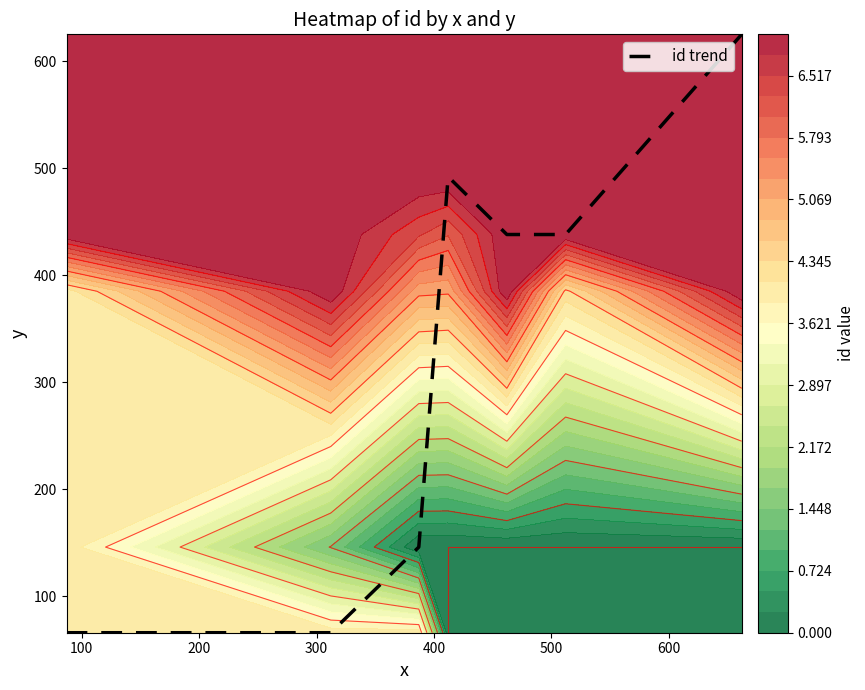

What is the smallest value displayed?

66